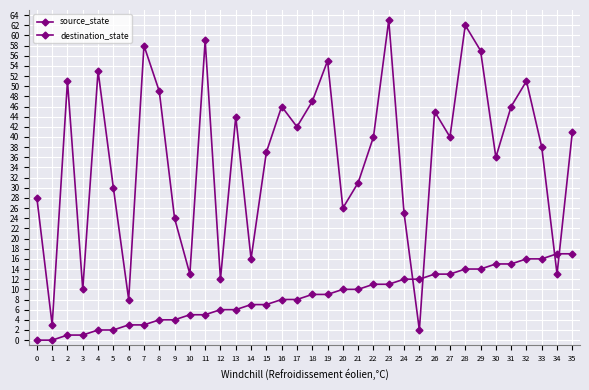

Which series changed the most between 1 and 17?

destination_state